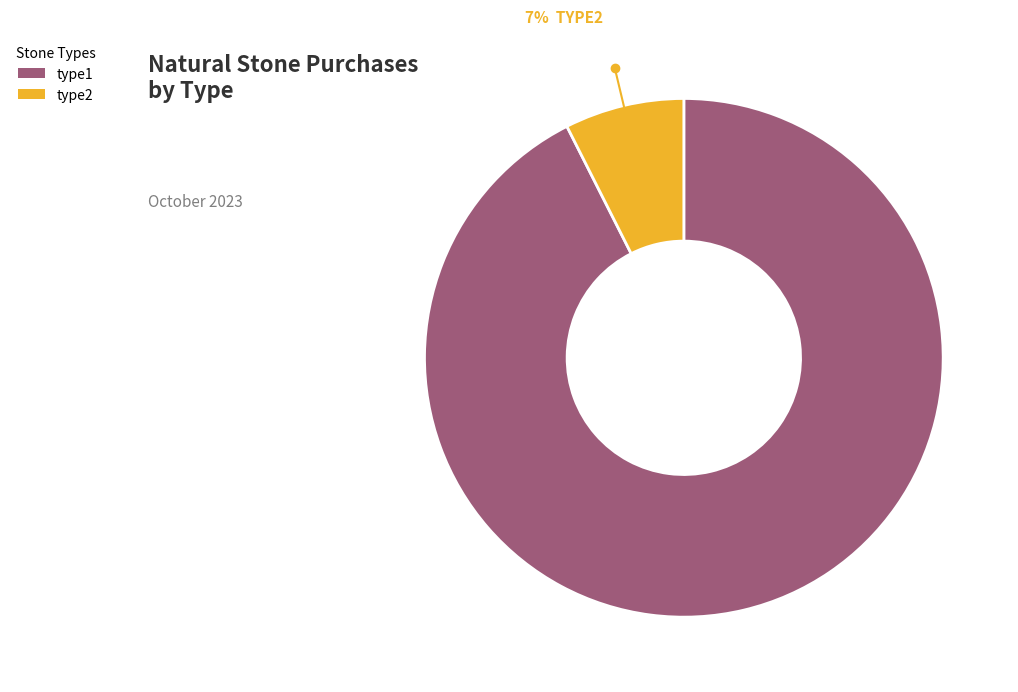

How many segments does this pie chart have?

2